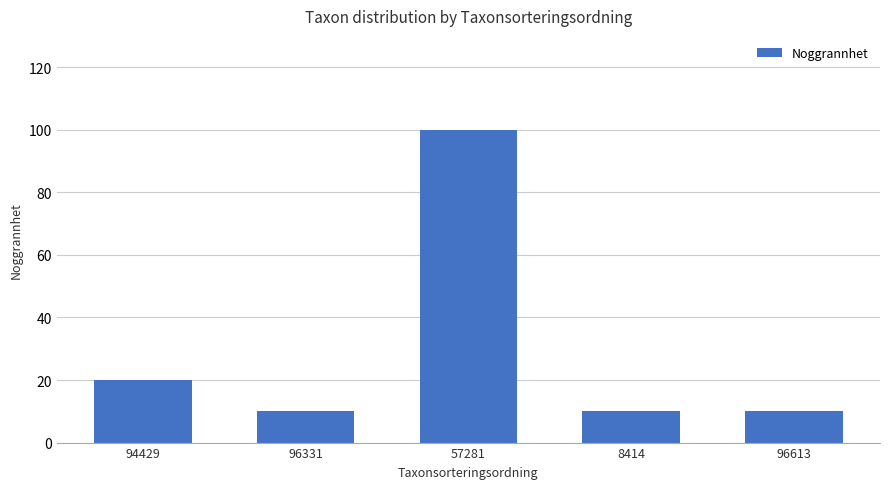

What is the sum of all values?

150